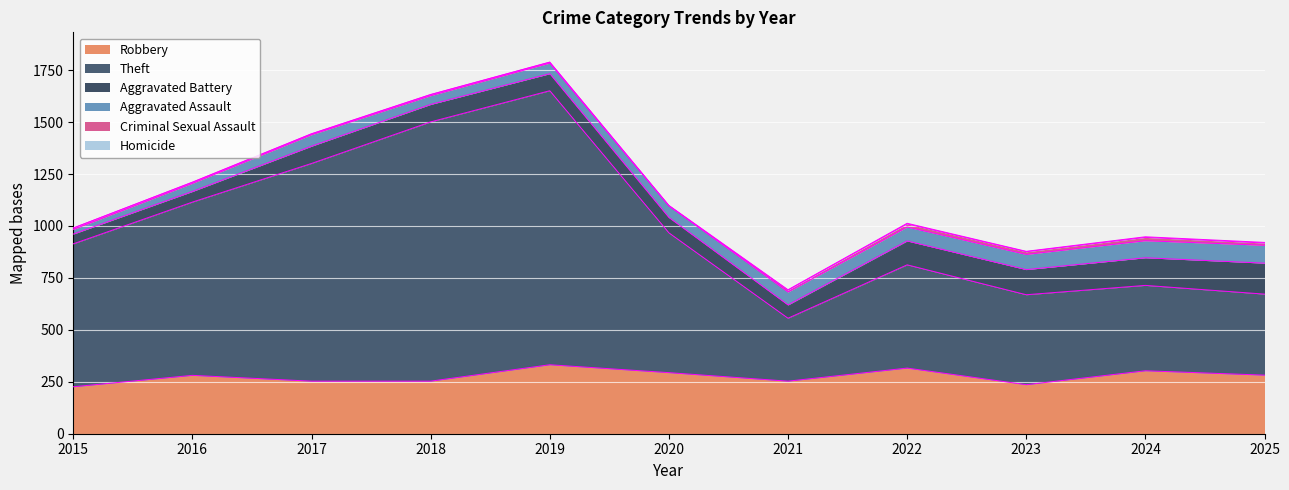

What is the difference between the second highest and second lowest values in the Aggravated Assault series?

43